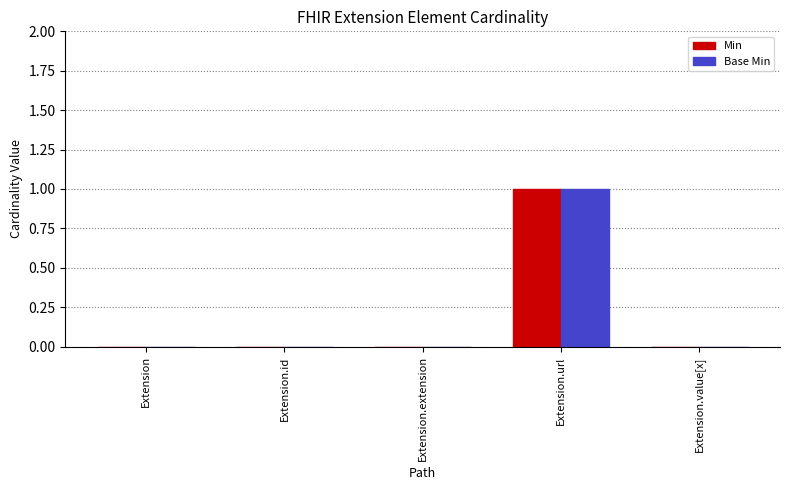

At which category is the sum across all series the highest?

Extension.url